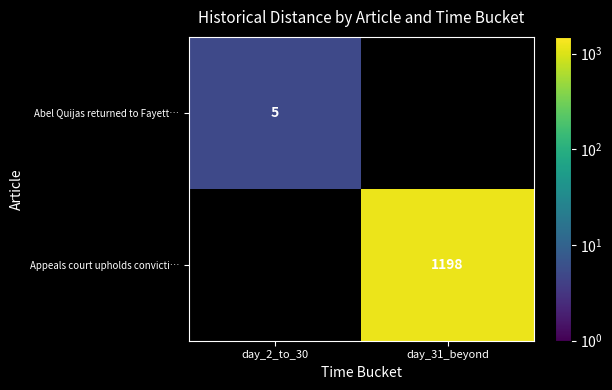

True or false: Abel Quijas returned to Fayett… has a value of 9 at day_2_to_30.

False